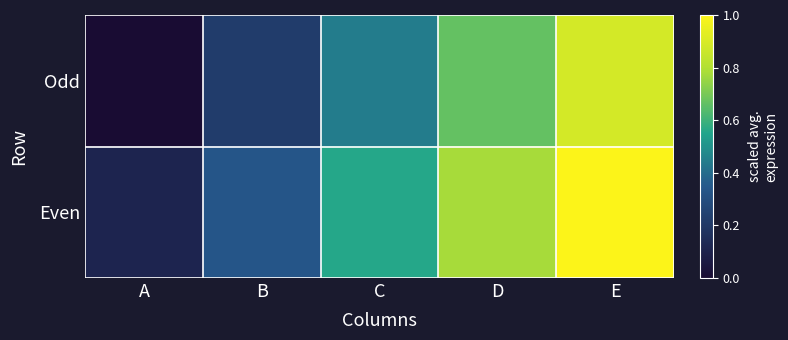

Rank the series at E from highest to lowest value.

Even, Odd